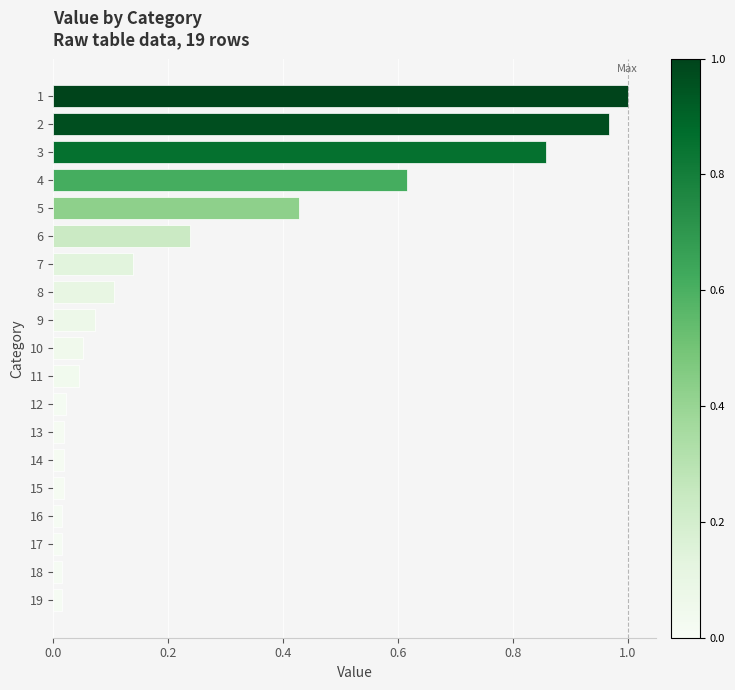

Which has a higher value, 6 or 8?

6